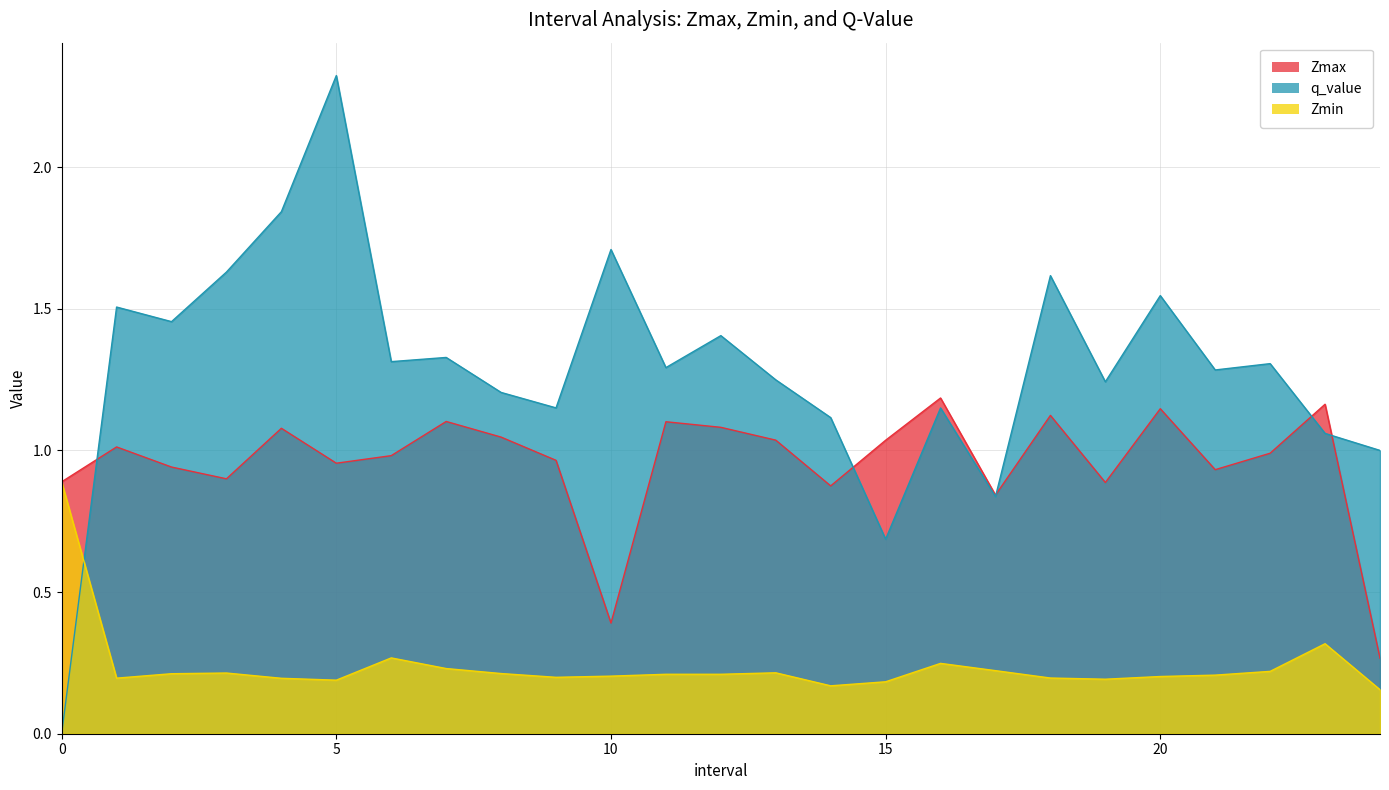

What is the value of the Zmin point at the 17th from the left?

0.2